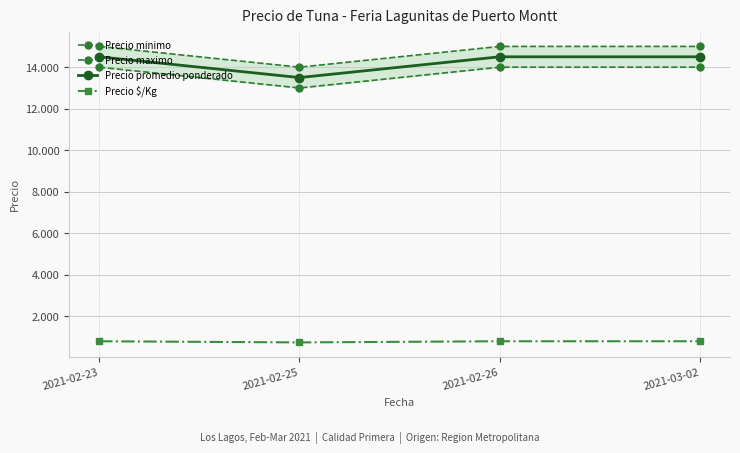

What is the smallest value displayed?

750